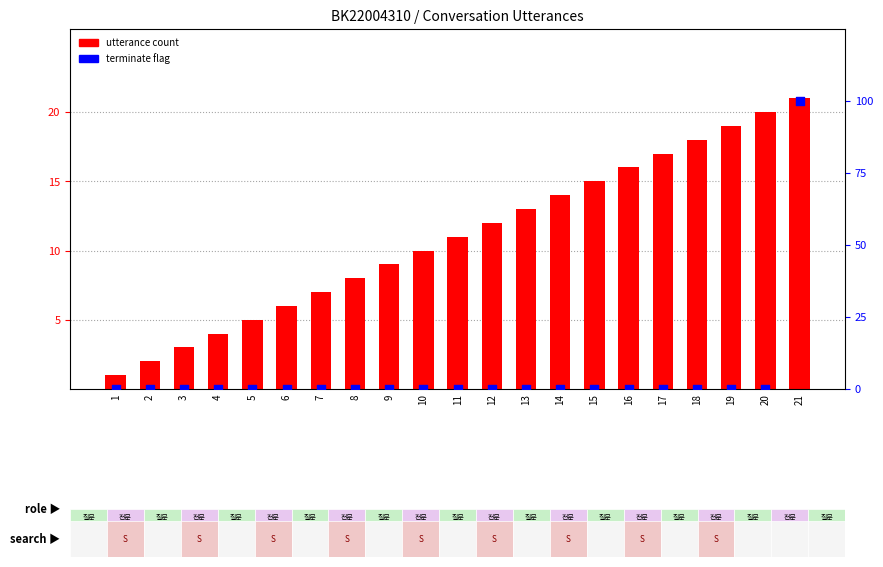

At how many categories does at least one series exceed 87?

1